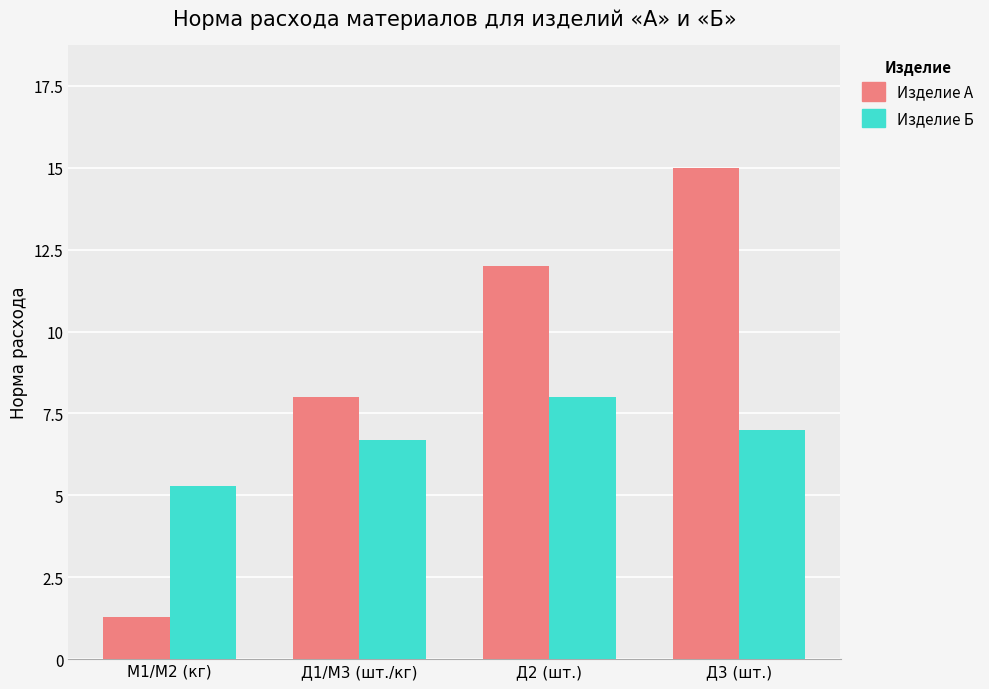

Which series has the largest range (max minus min)?

Изделие А